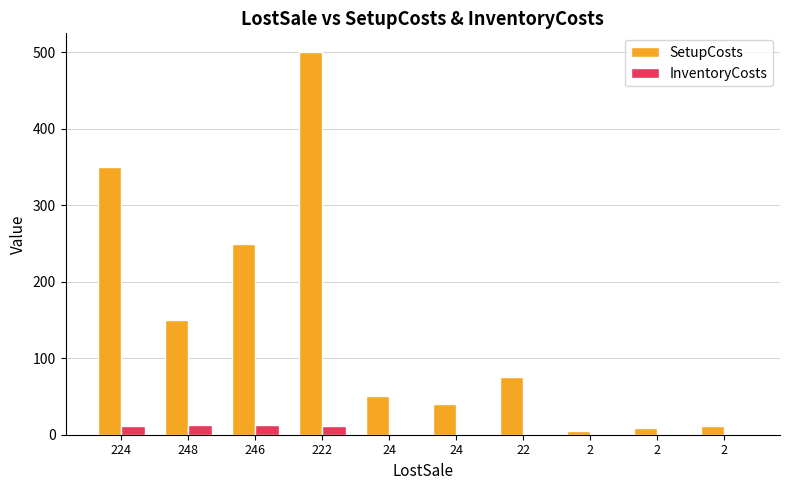

How many groups of bars are there?

10